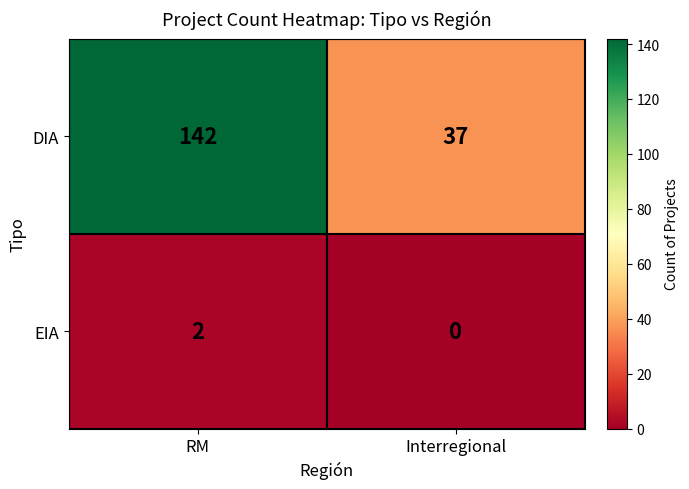

What is the sum of all DIA values?

179